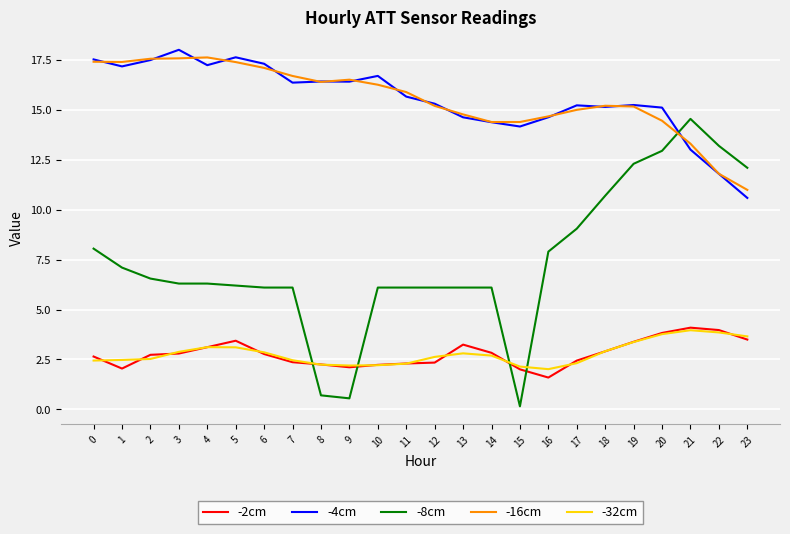

True or false: -2cm and -16cm cross at least once.

False